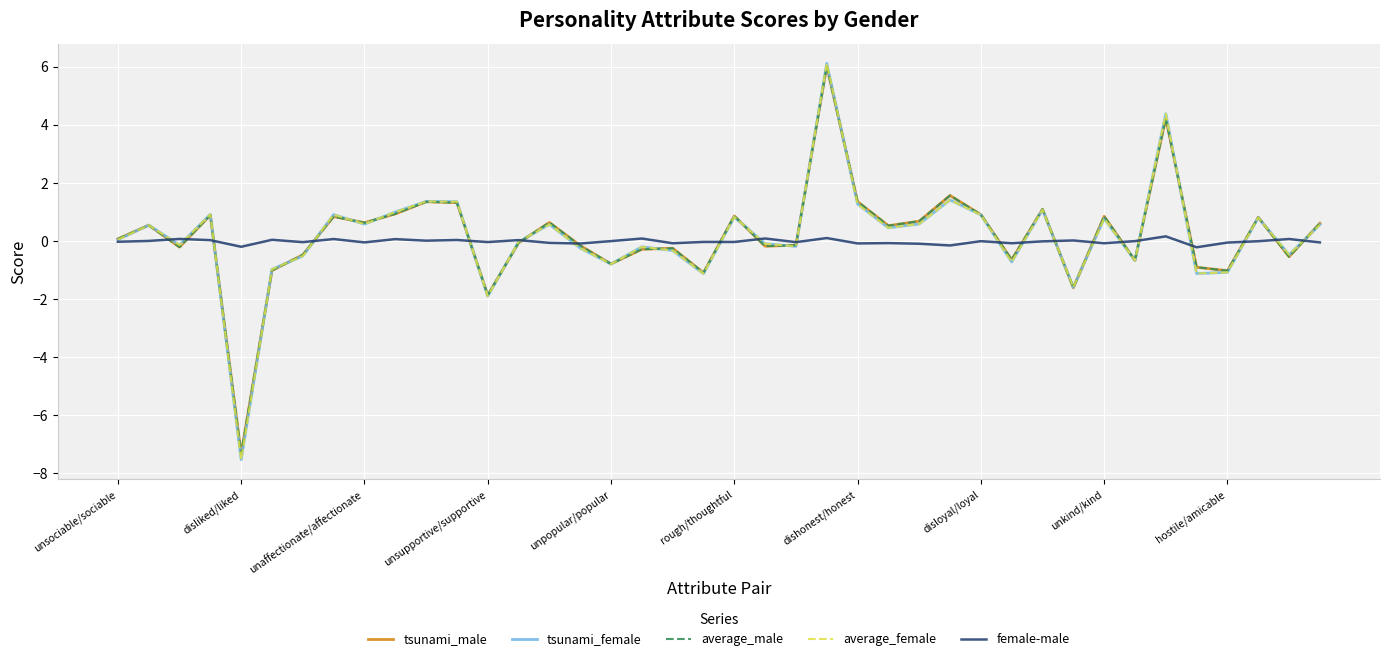

How many interior local valleys does the average_male series have?

13